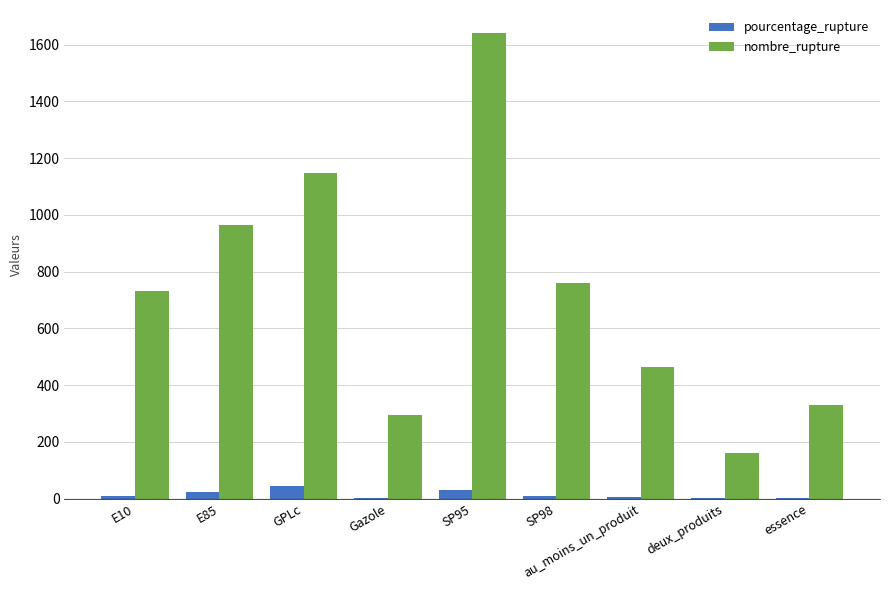

What is the difference between the nombre_rupture values at Gazole and GPLc?

853.0